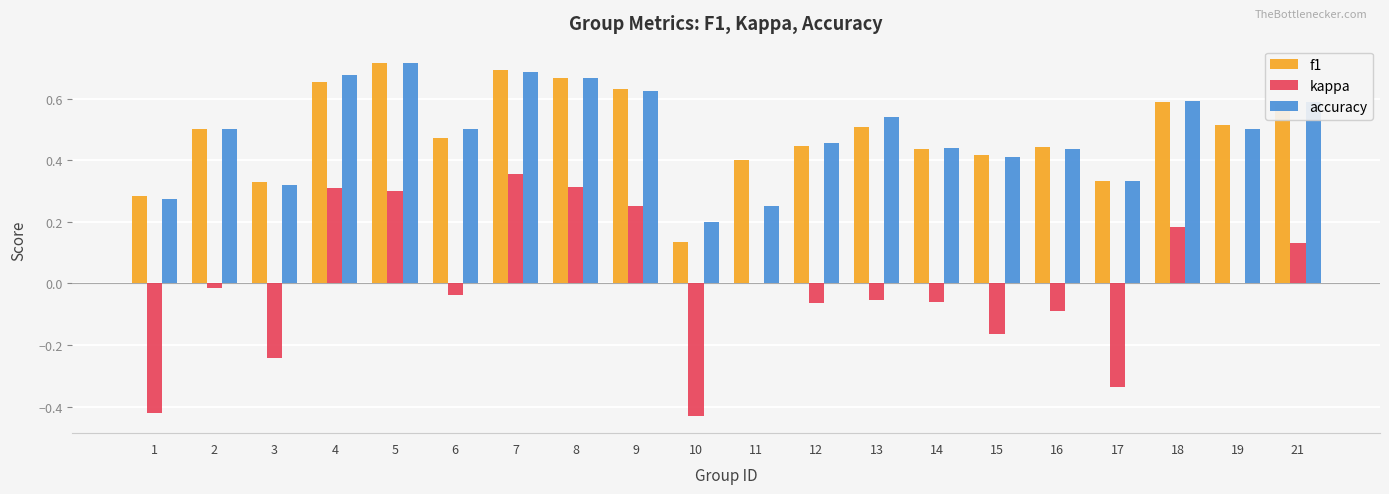

Are the bars grouped side by side (vs. stacked)?

Yes